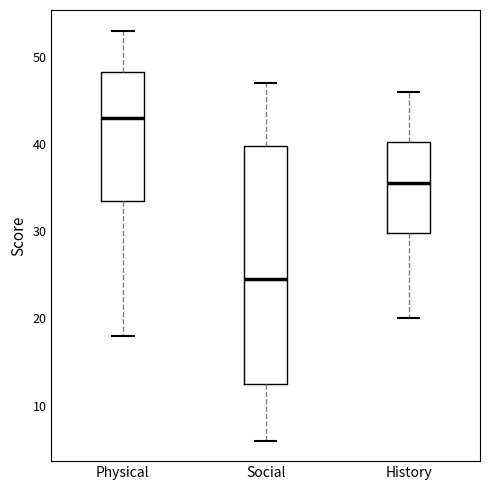

Where does the lower whisker of the box for Social end on the y-axis? The values are not printed on the chart, so give them approximately, as read against the axis.

6